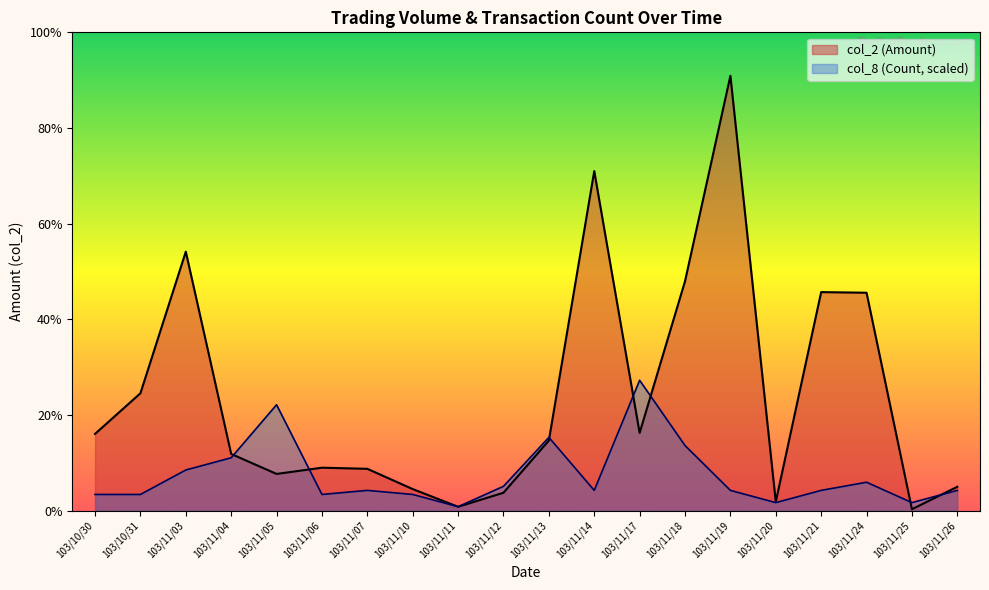

Rank the categories by col_2 (Amount) value from lowest to highest.

103/11/25, 103/11/11, 103/11/20, 103/11/12, 103/11/10, 103/11/26, 103/11/05, 103/11/07, 103/11/06, 103/11/04, 103/11/13, 103/10/30, 103/11/17, 103/10/31, 103/11/24, 103/11/21, 103/11/18, 103/11/03, 103/11/14, 103/11/19